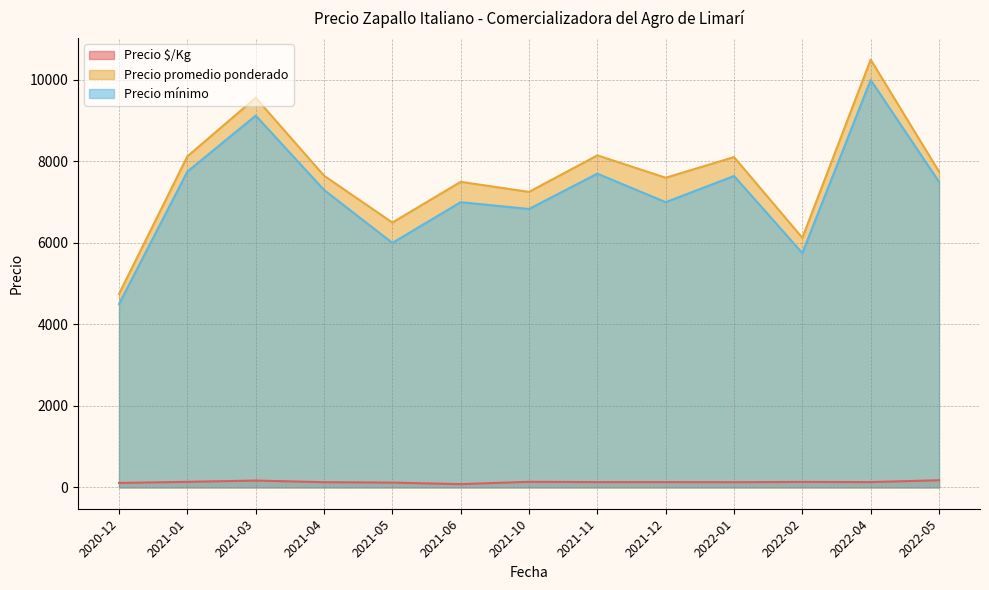

At which category does Precio promedio ponderado reach its first local valley?

2021-05